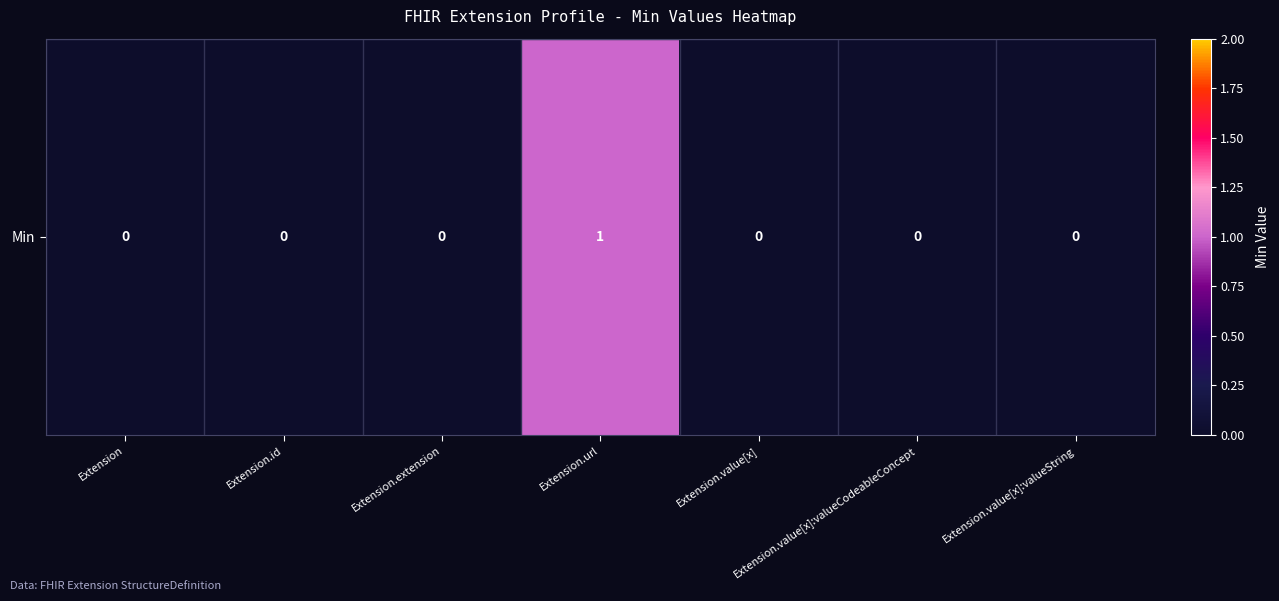

The value at Extension.url is 0. True or false?

False